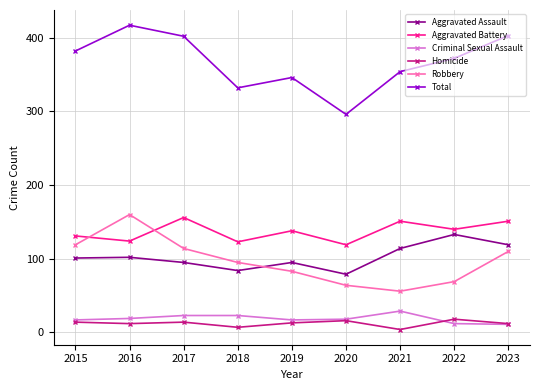

The value of Robbery at 2021 is 79. True or false?

False